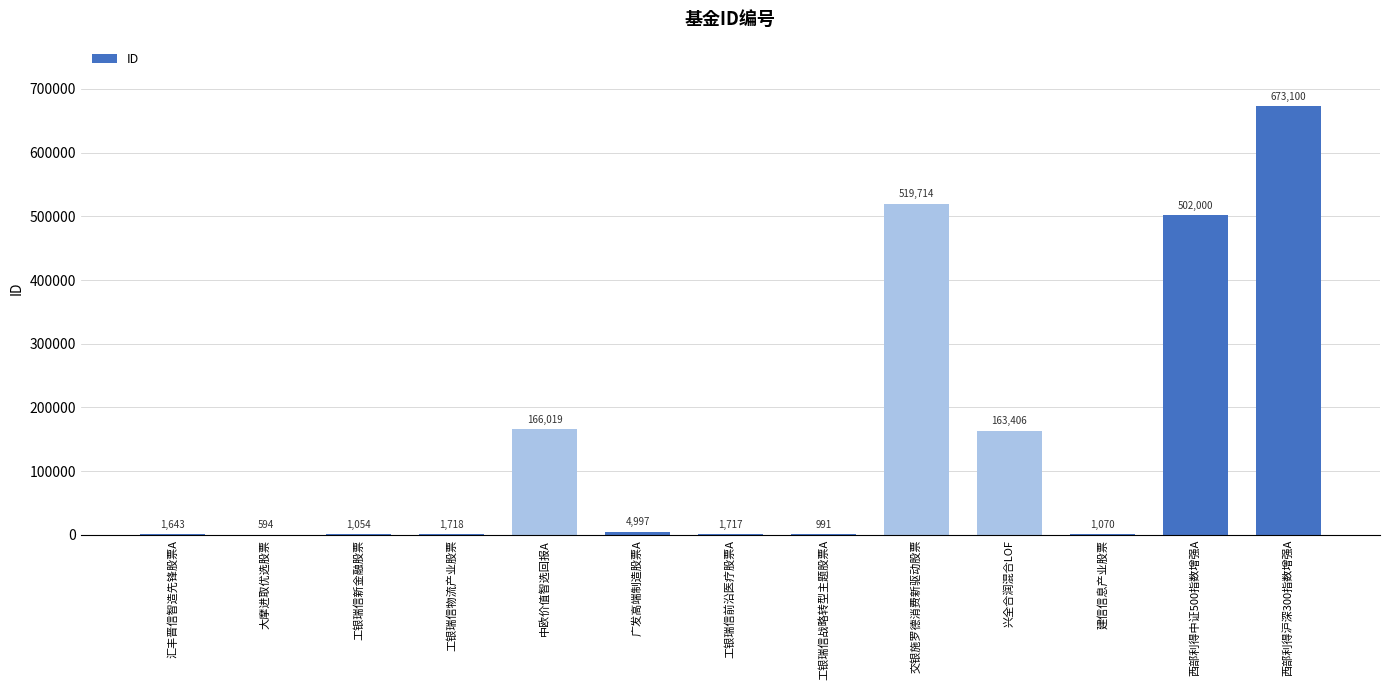

What is the ratio of the value at 工银瑞信战略转型主题股票A to the value at 工银瑞信新金融股票?

0.9